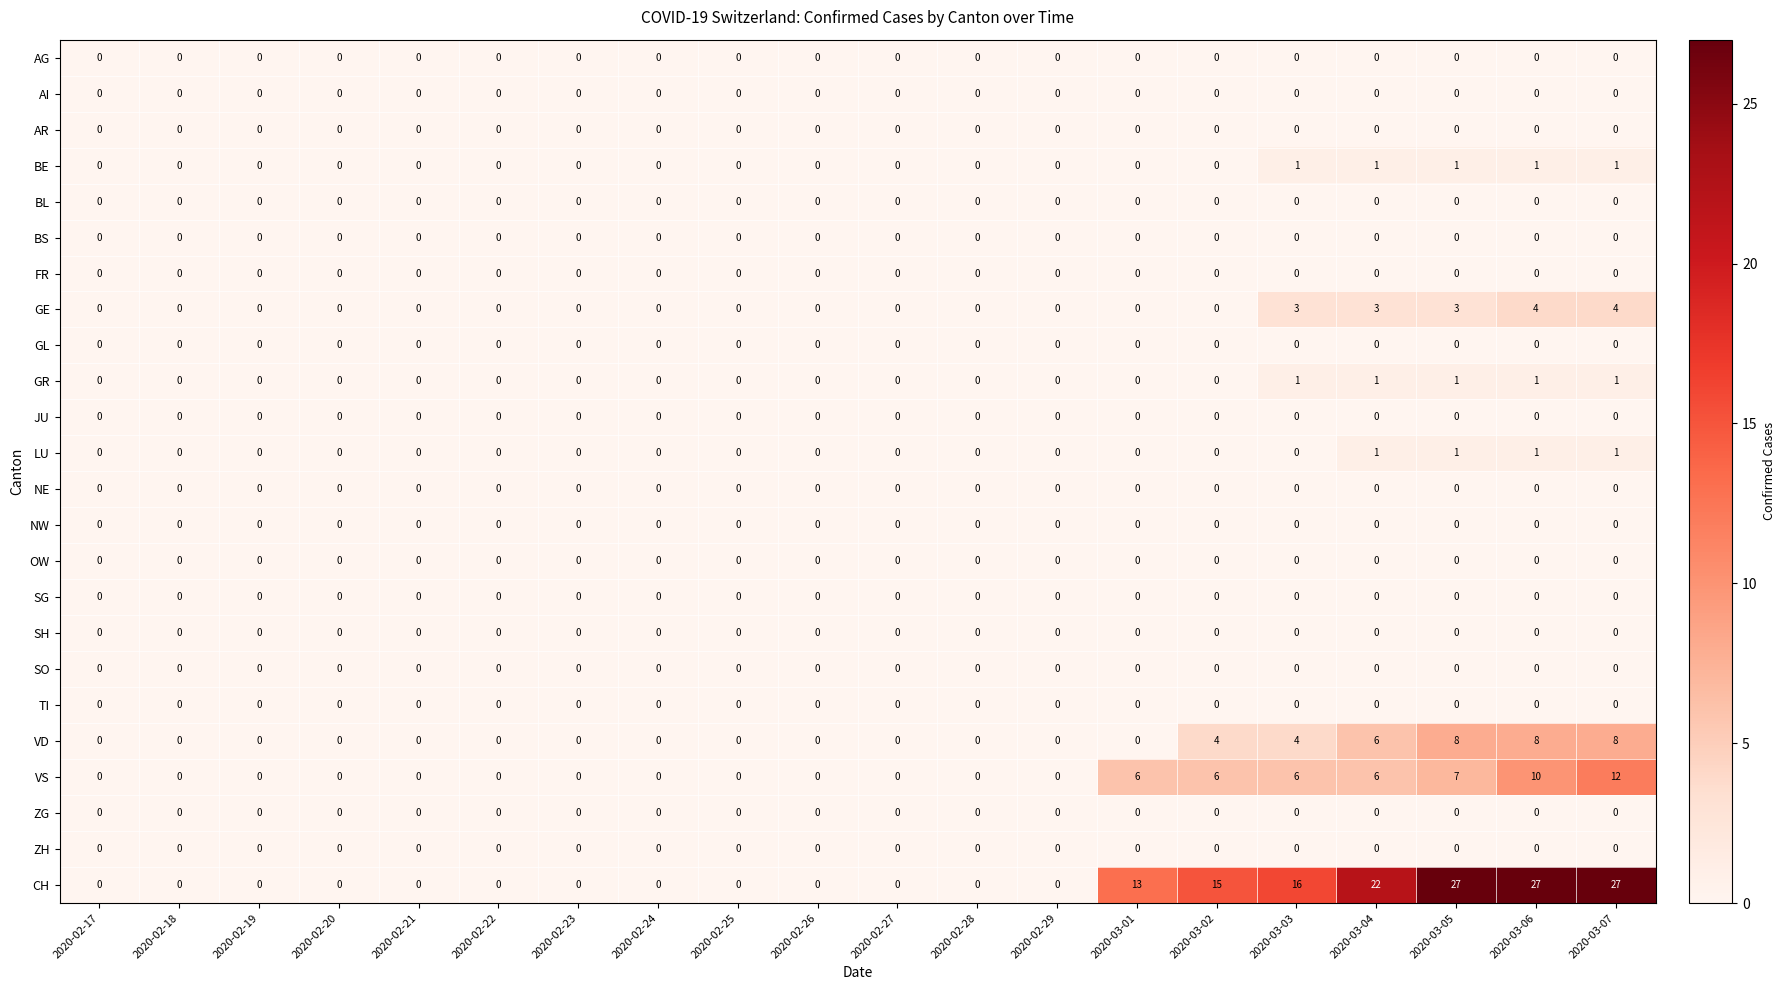

Is it true that TI equals 0 at 2020-03-07?

True